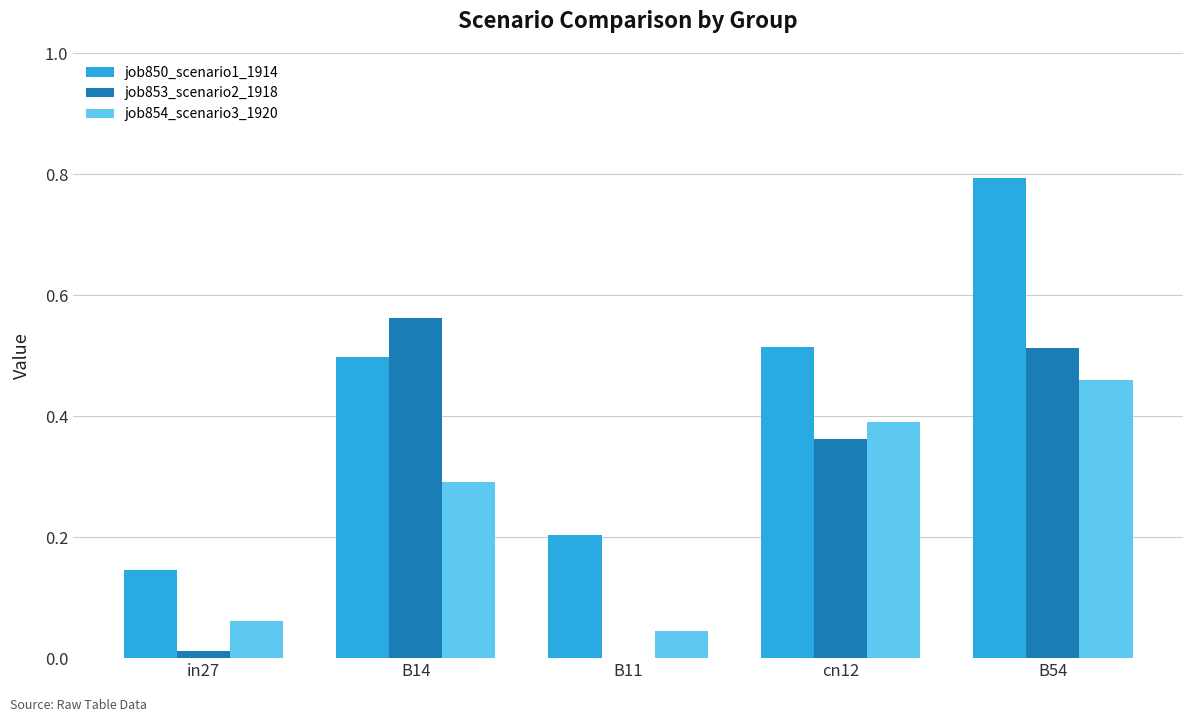

What is the sum of the job850_scenario1_1914 values at B11 and B14?

0.7